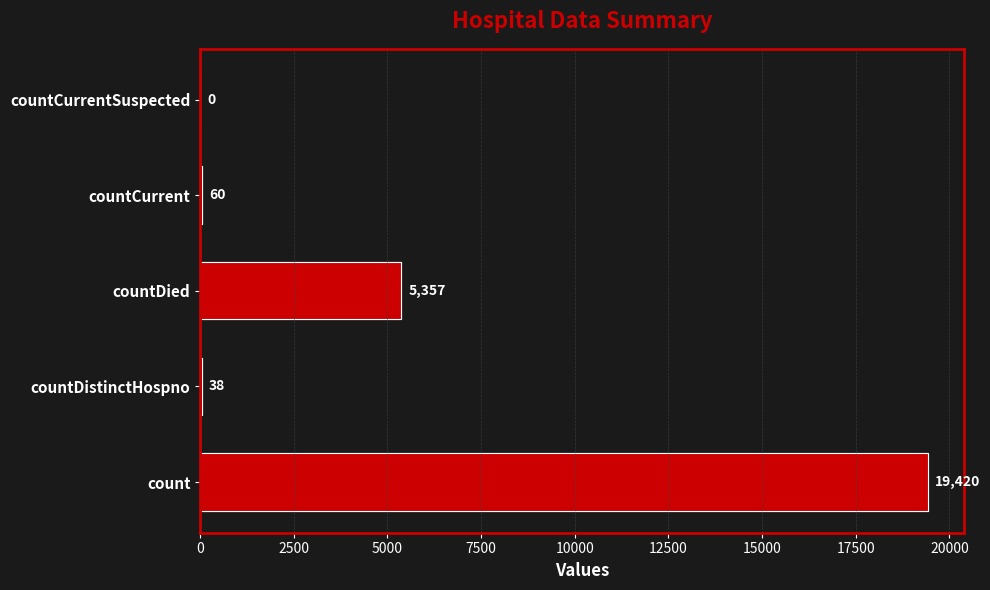

The value at countCurrentSuspected is 0. True or false?

True